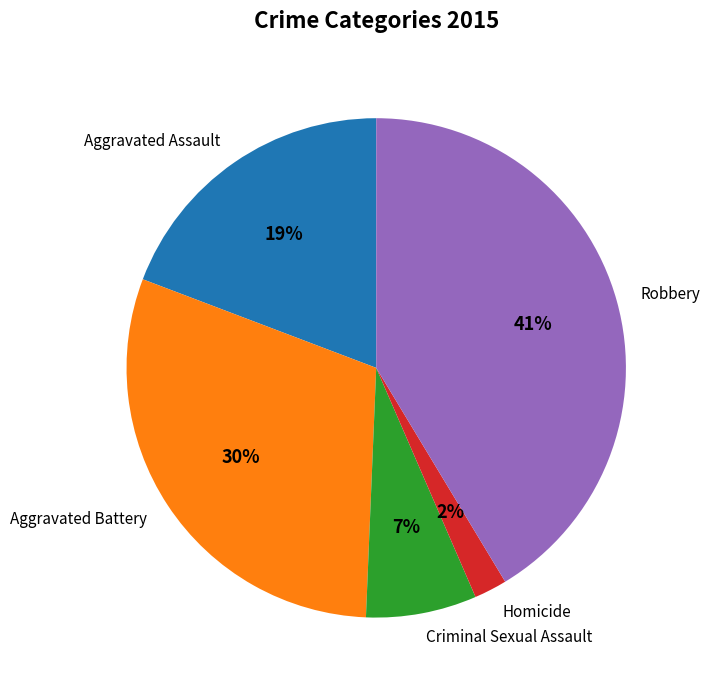

How many slices are in this pie chart?

5